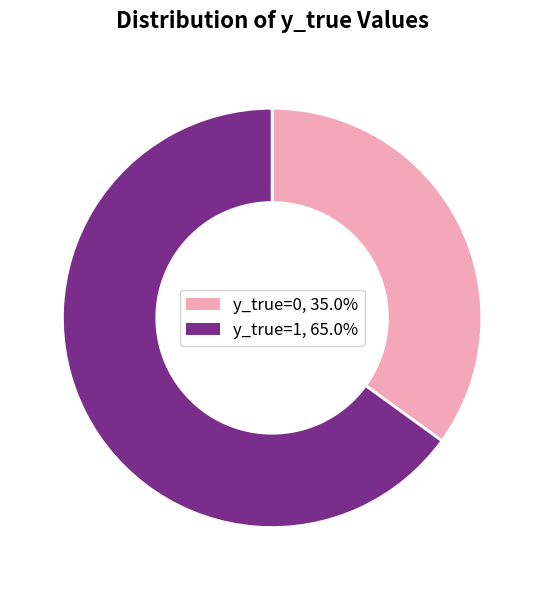

Rank the categories by value from highest to lowest.

y_true=1, y_true=0